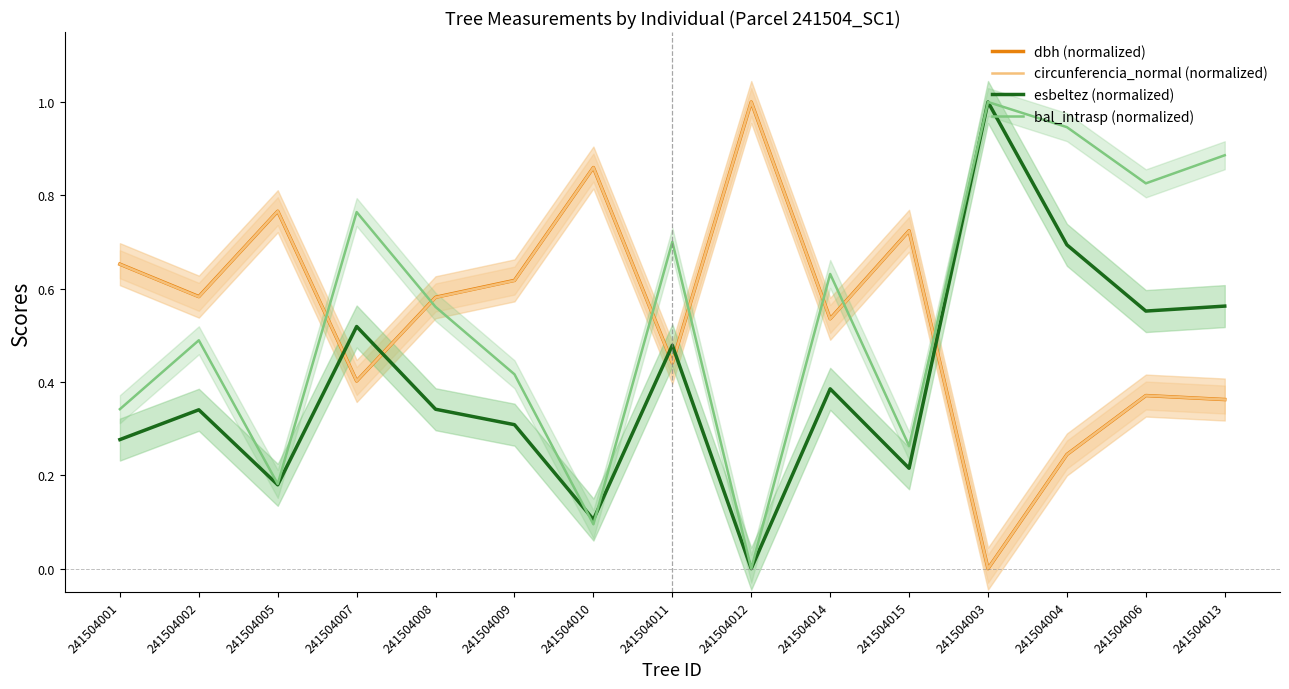

Reading right to left, what are all the values shown in this chart?

dbh (normalized): 241504013=0.4	241504006=0.4	241504004=0.2	241504003=0.0	241504015=0.7	241504014=0.5	241504012=1.0	241504011=0.4	241504010=0.9	241504009=0.6	241504008=0.6	241504007=0.4	241504005=0.8	241504002=0.6	241504001=0.7
circunferencia_normal (normalized): 241504013=0.4	241504006=0.4	241504004=0.2	241504003=0.0	241504015=0.7	241504014=0.5	241504012=1.0	241504011=0.4	241504010=0.9	241504009=0.6	241504008=0.6	241504007=0.4	241504005=0.8	241504002=0.6	241504001=0.7
esbeltez (normalized): 241504013=0.6	241504006=0.6	241504004=0.7	241504003=1.0	241504015=0.2	241504014=0.4	241504012=0.0	241504011=0.5	241504010=0.1	241504009=0.3	241504008=0.3	241504007=0.5	241504005=0.2	241504002=0.3	241504001=0.3
bal_intrasp (normalized): 241504013=0.9	241504006=0.8	241504004=0.9	241504003=1.0	241504015=0.3	241504014=0.6	241504012=0.0	241504011=0.7	241504010=0.1	241504009=0.4	241504008=0.6	241504007=0.8	241504005=0.2	241504002=0.5	241504001=0.3